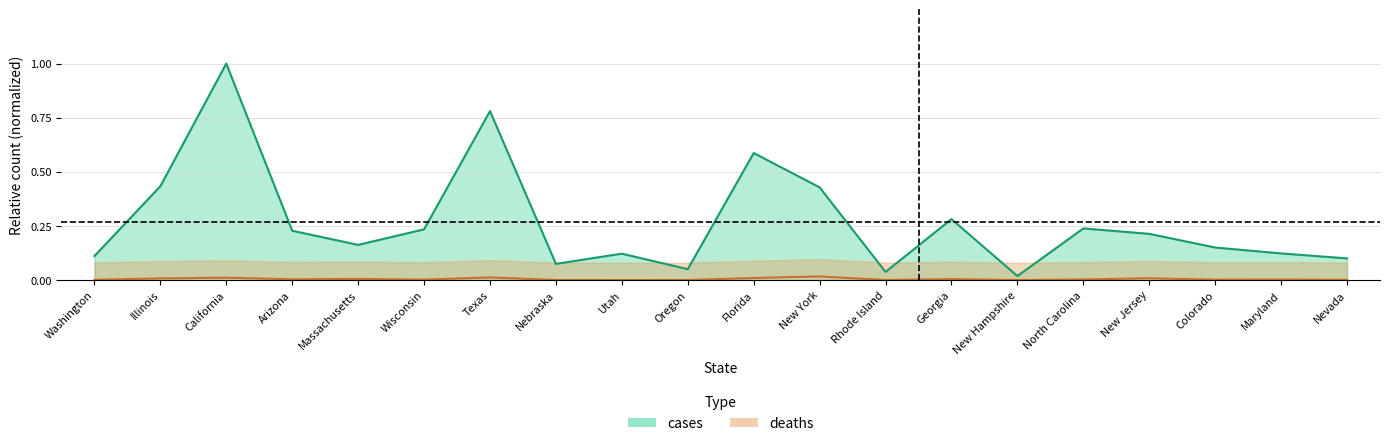

How many categories are shown in the chart?

20